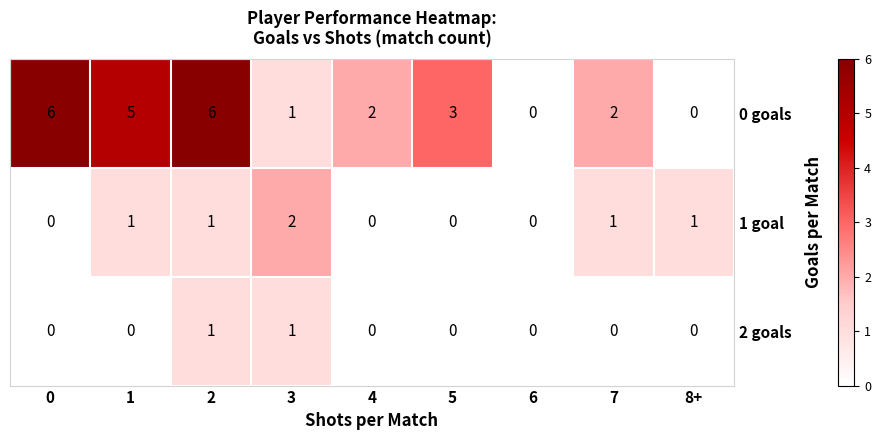

Which series has the widest spread of values?

0 goals